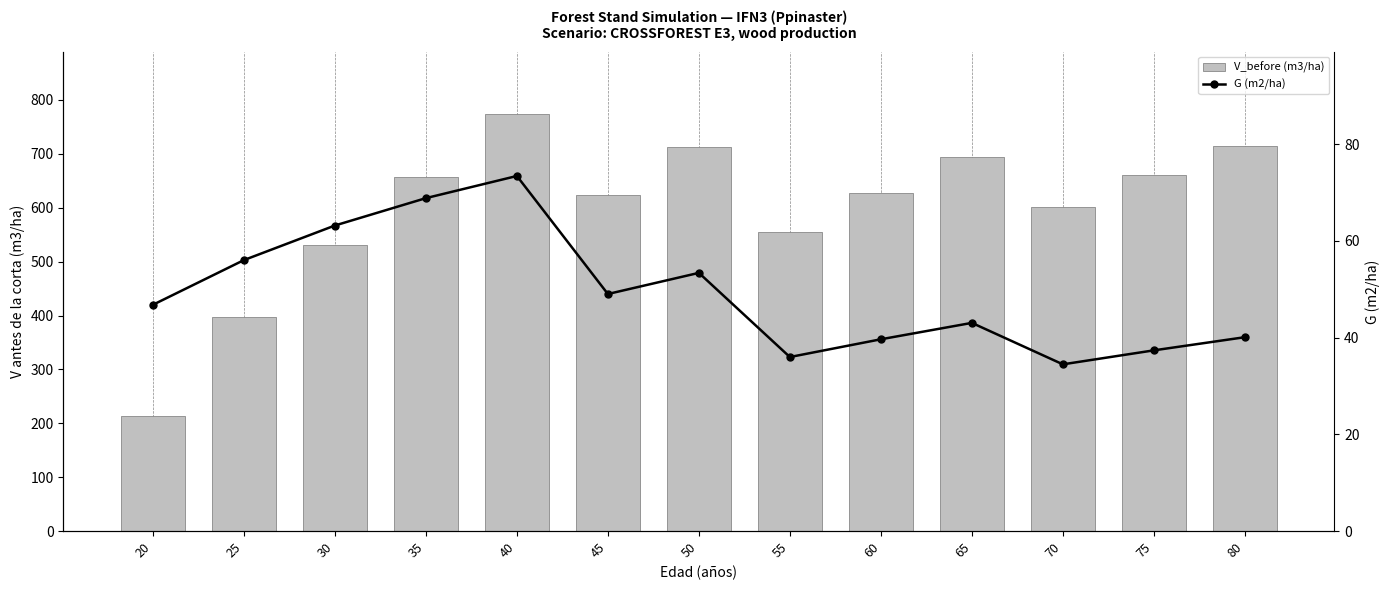

What is the total value across all series at 70?

636.6